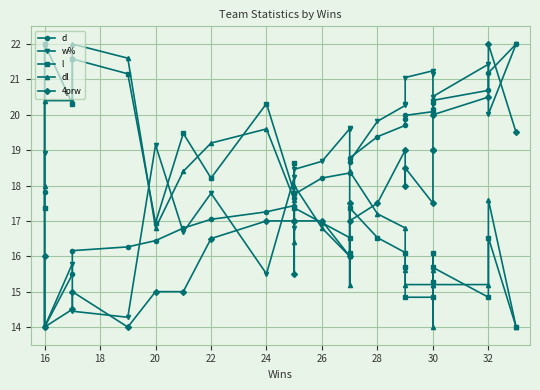

Which series has the largest total across all categories?

w%